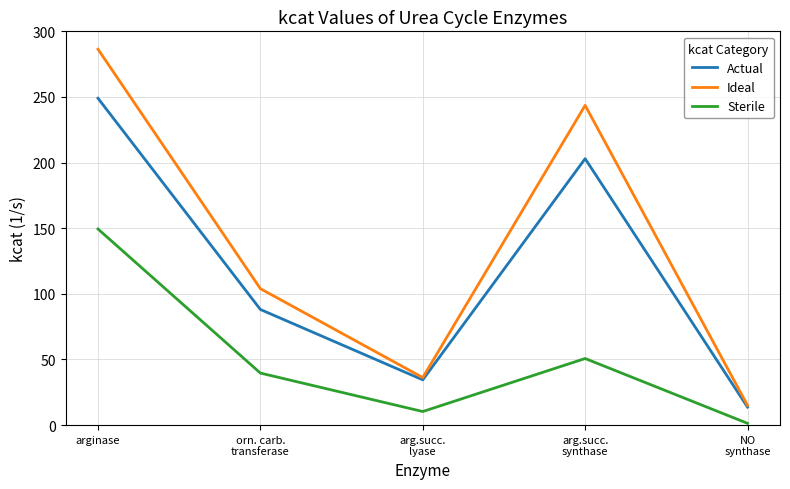

Between arginase and arg.succ.
synthase, which series saw the biggest shift?

Sterile